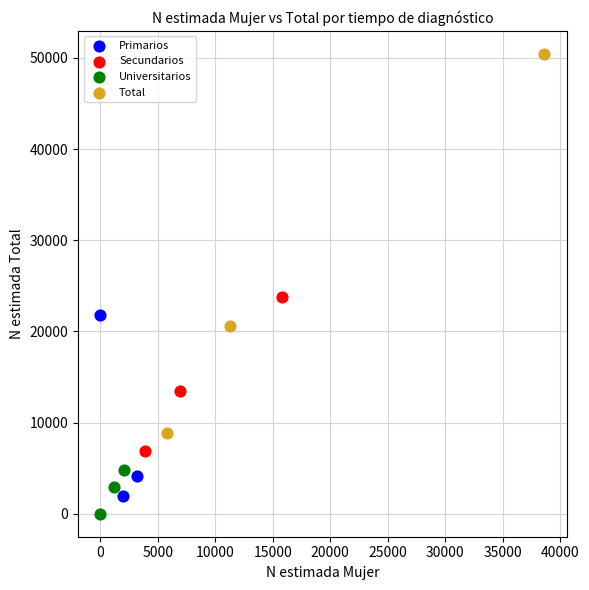

Which series contains the highest Y value?

Total